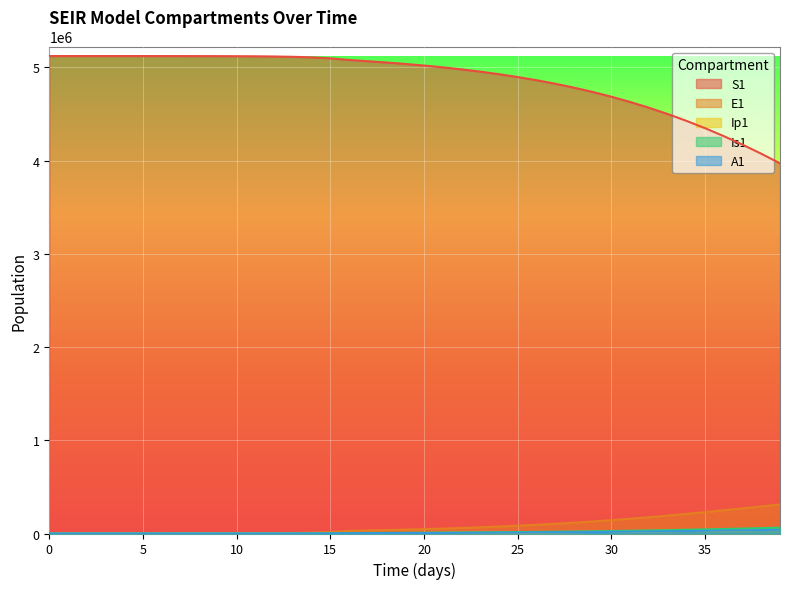

Rank the series at 25 from highest to lowest value.

S1, E1, Is1, Ip1, A1